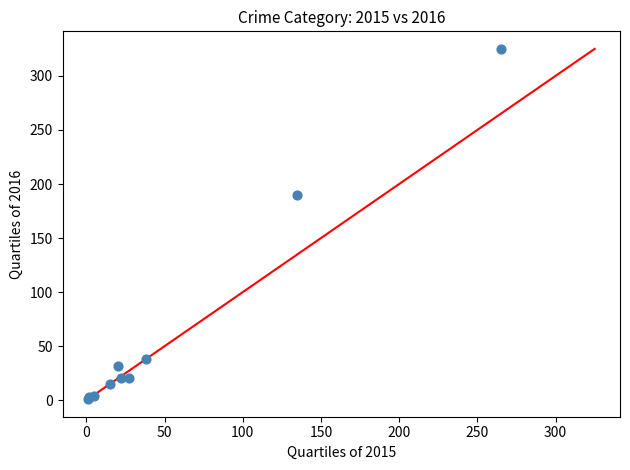

What Y value in the scatter plot is closest to 163?

190